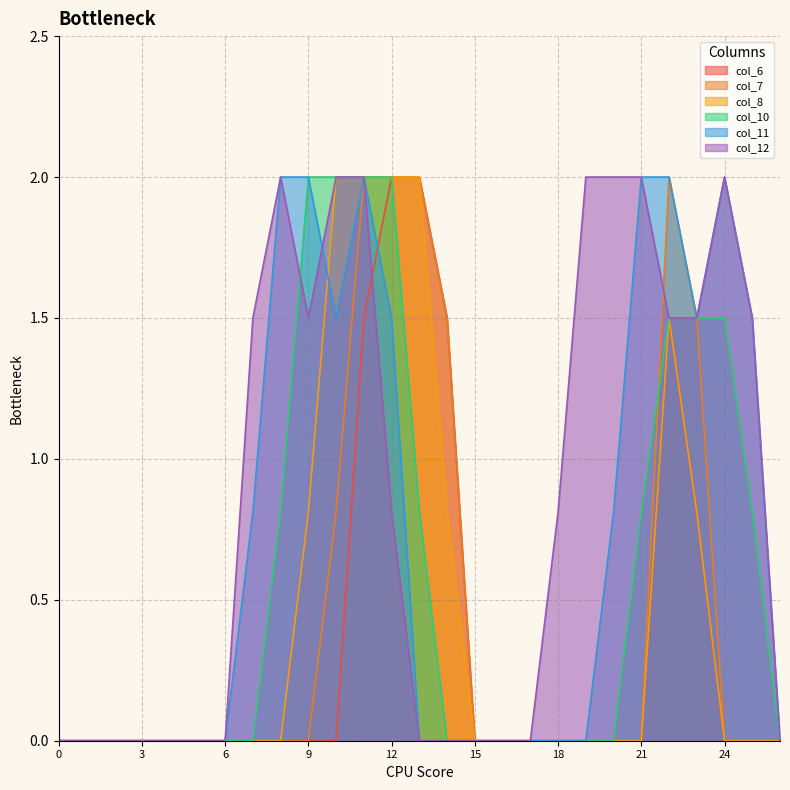

What is the value of the col_11 point at the 23rd from the left?

2.0